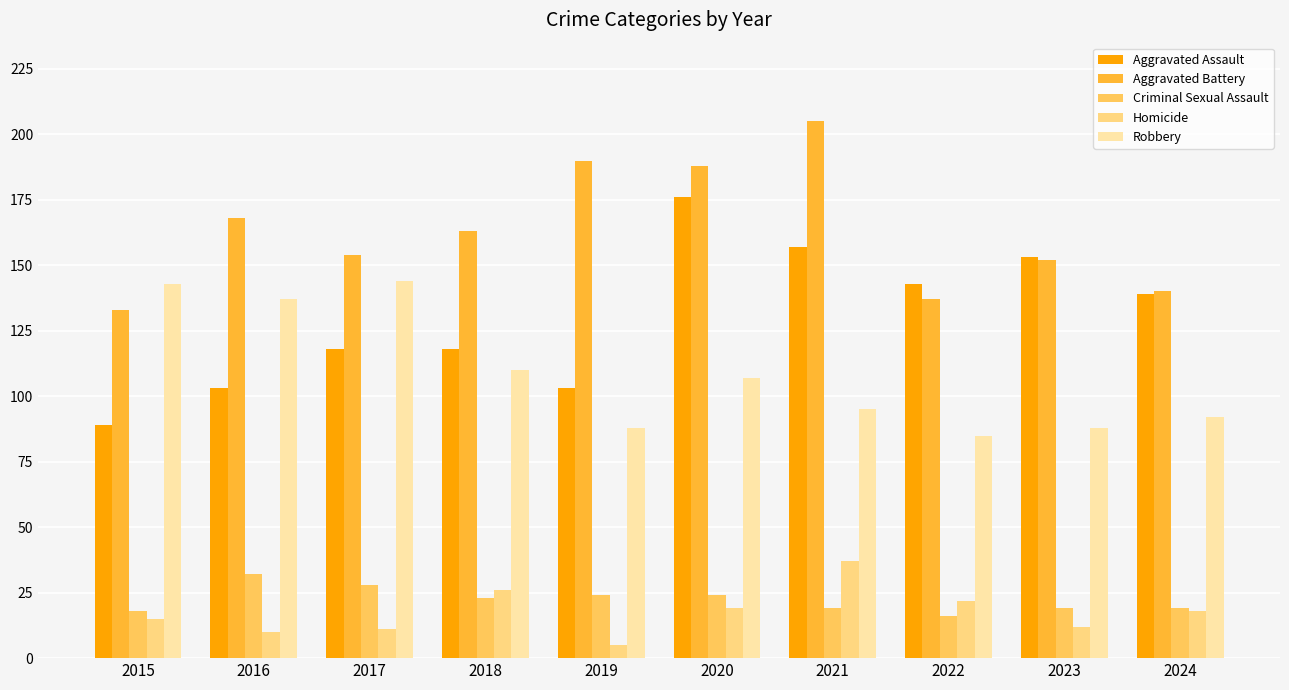

What is the highest value of the Homicide series?

37